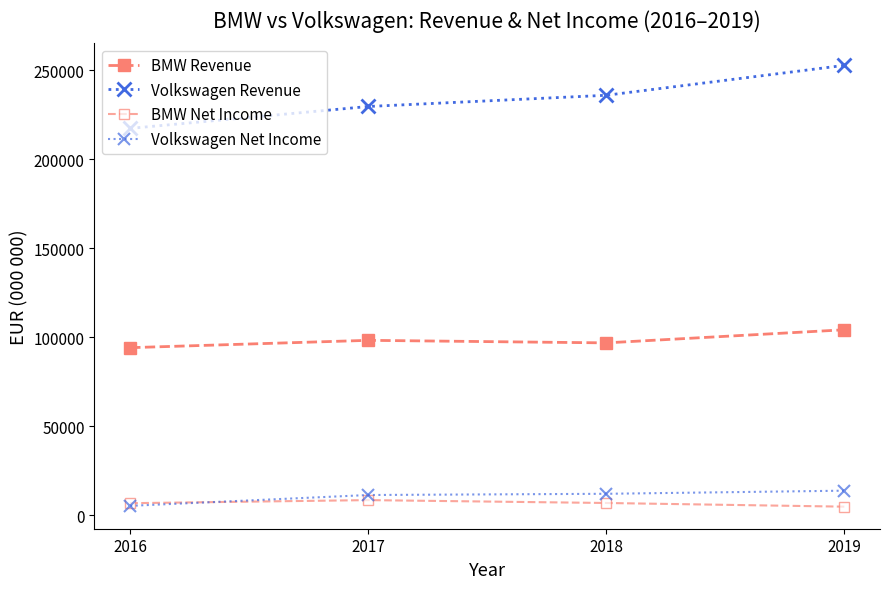

True or false: BMW Revenue has a value of 170671 at 2018.

False